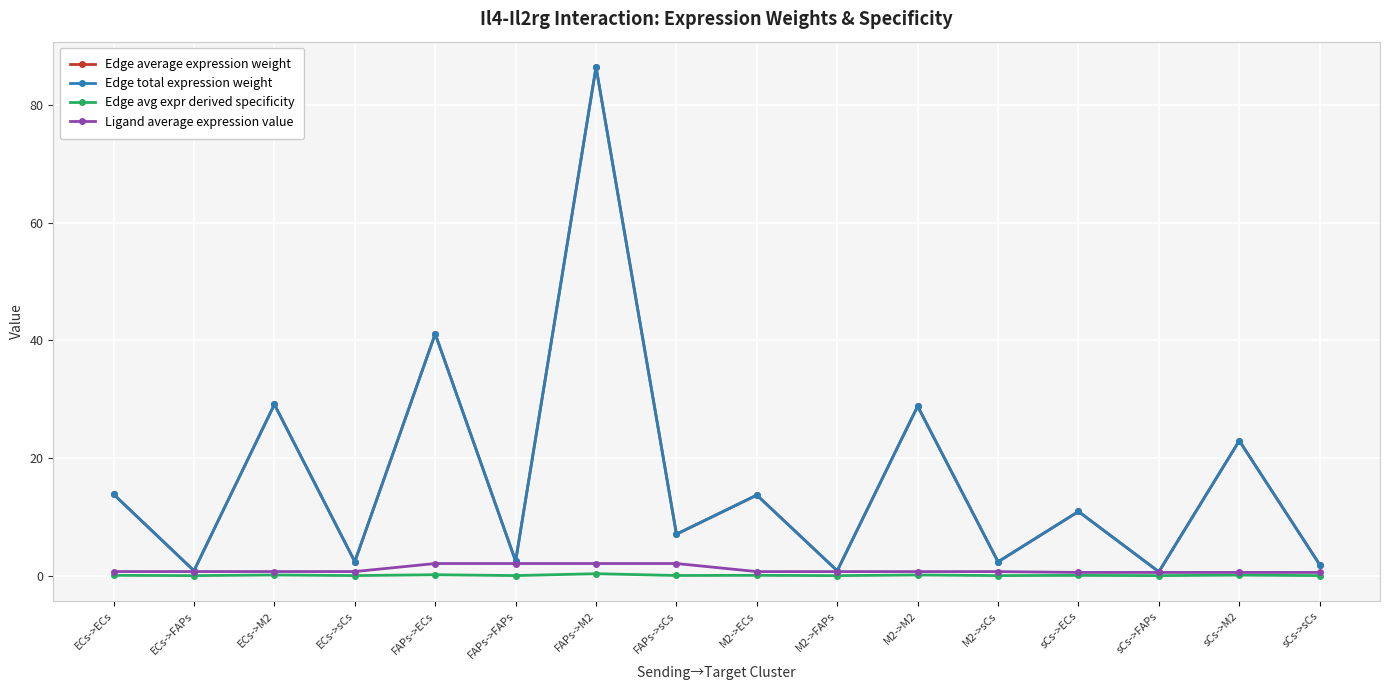

True or false: Edge average expression weight and Edge avg expr derived specificity intersect in this chart.

False